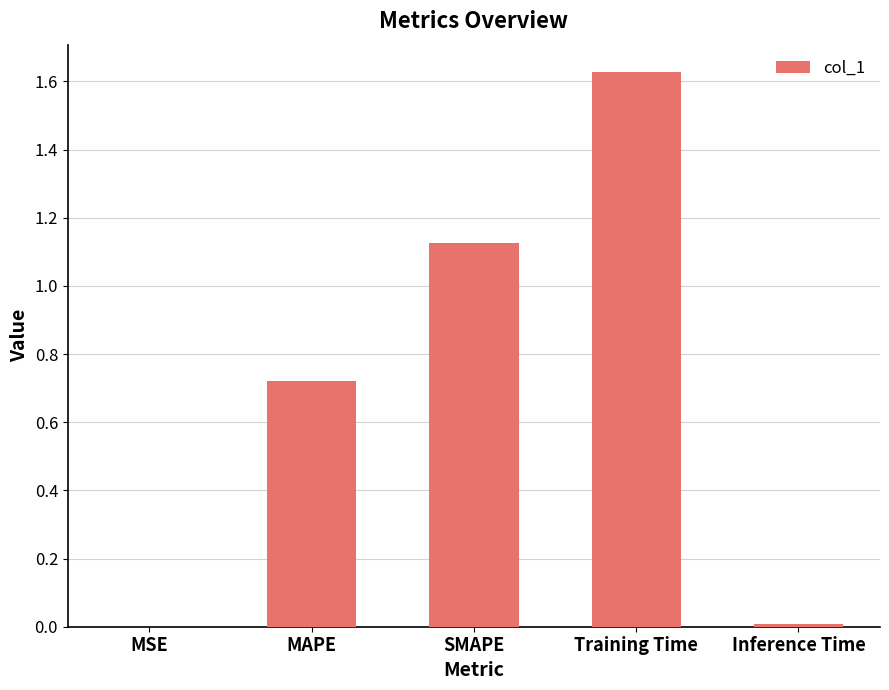

What is the change in value from SMAPE to Training Time?

+0.5